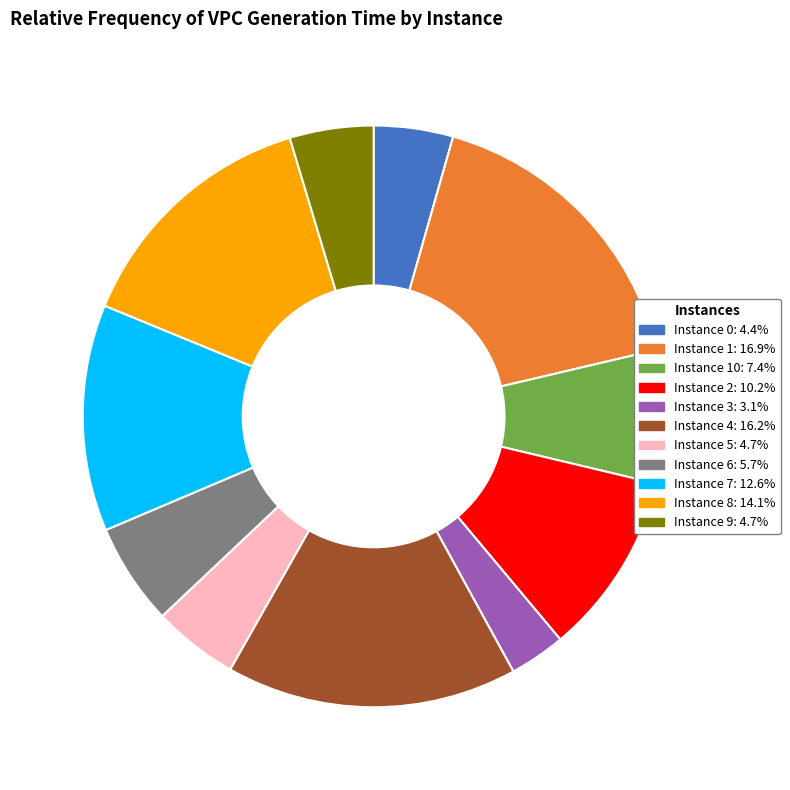

Is there a majority slice in this chart?

No